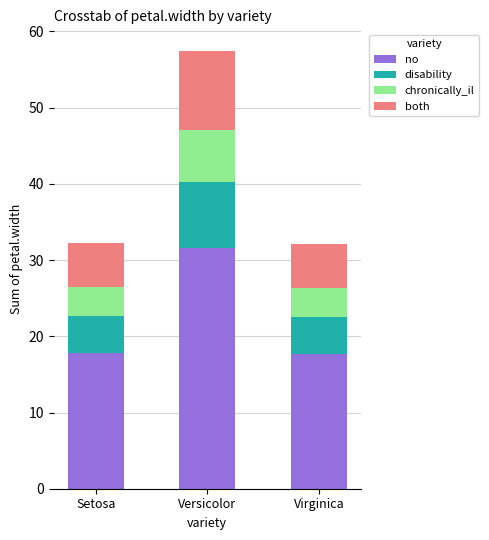

True or false: no has a value of 31.6 at Versicolor.

True